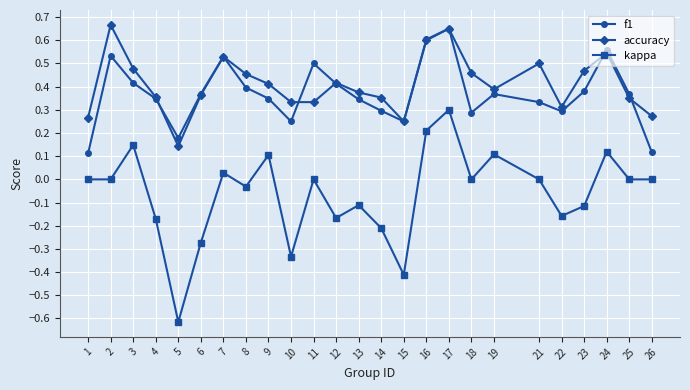

Which series changed the most between 4 and 5?

kappa